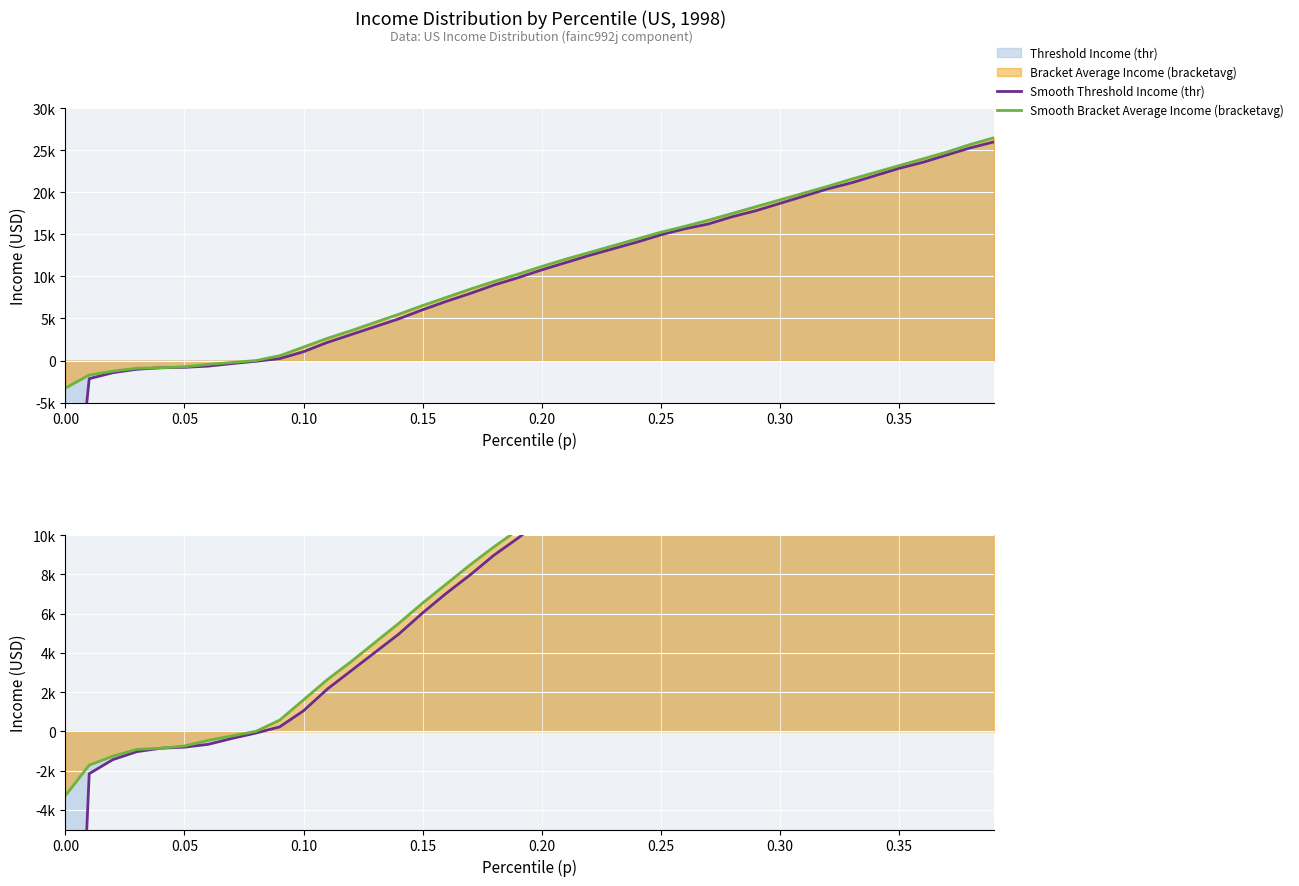

List the series in order of their overall mean, lowest first.

Smooth Threshold Income (thr), Smooth Bracket Average Income (bracketavg)